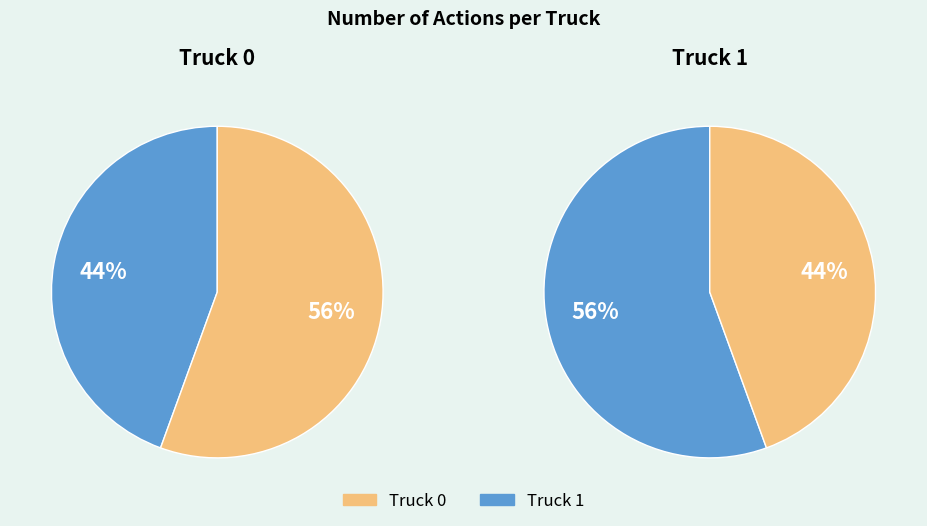

Is the sum of Truck 1 and Truck 0 greater than half?

Yes